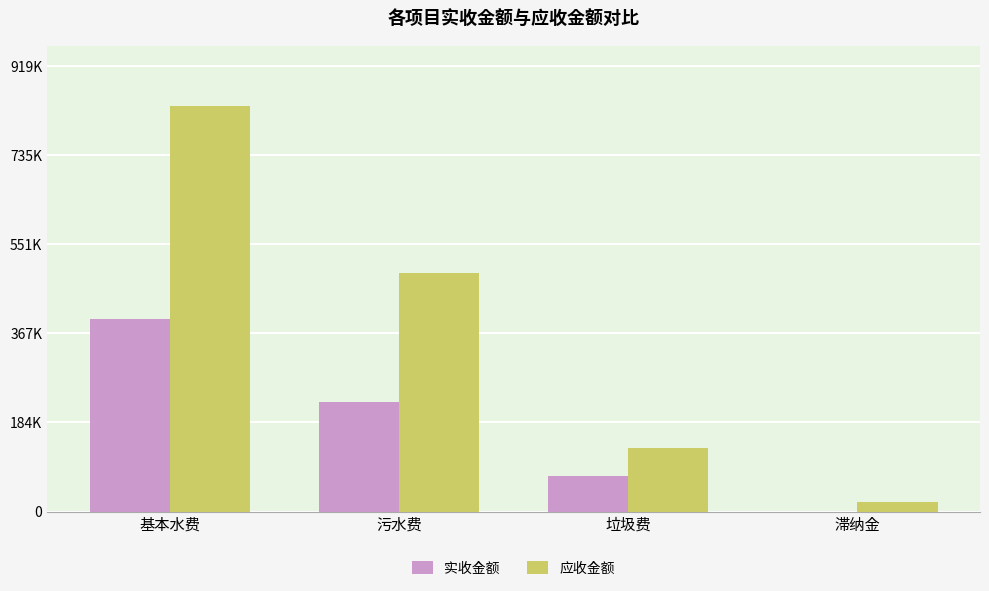

Are the bars horizontal?

No